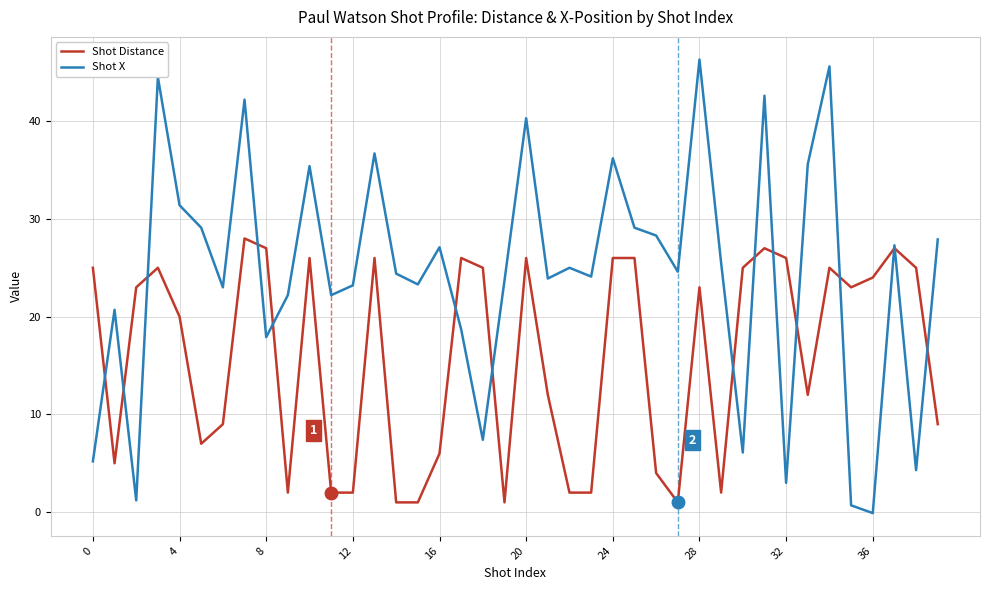

Which series has the largest range (max minus min)?

Shot X